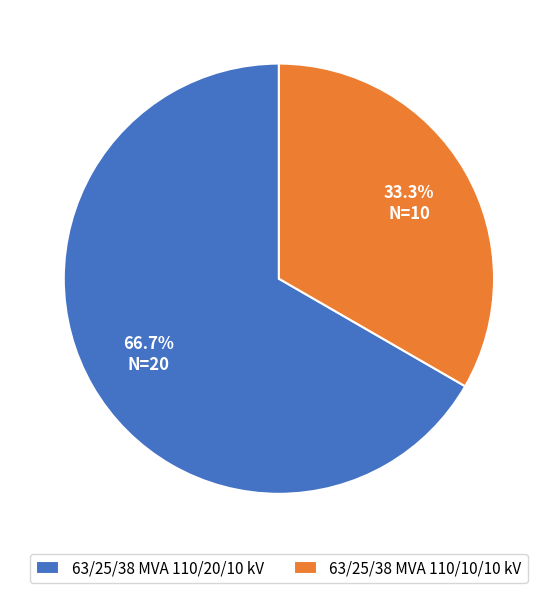

To the nearest percent, what is the difference between the 63/25/38 MVA 110/20/10 kV and 63/25/38 MVA 110/10/10 kV slice percentages?

33%